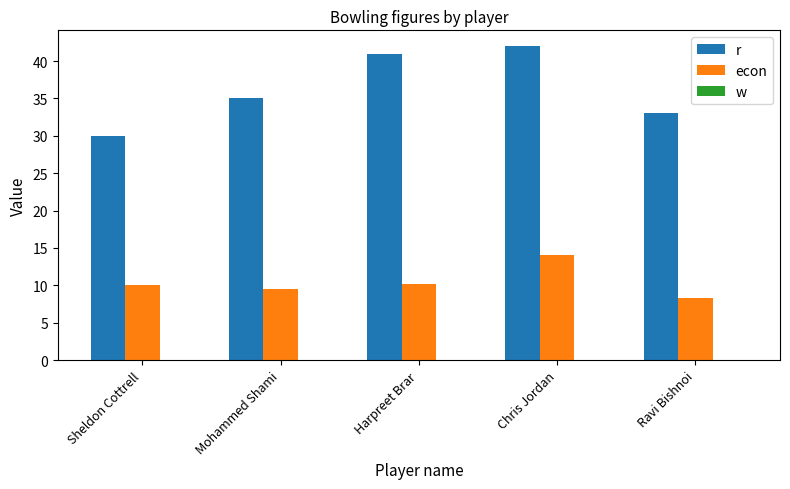

What is the total value across all series at Sheldon Cottrell?

40.0